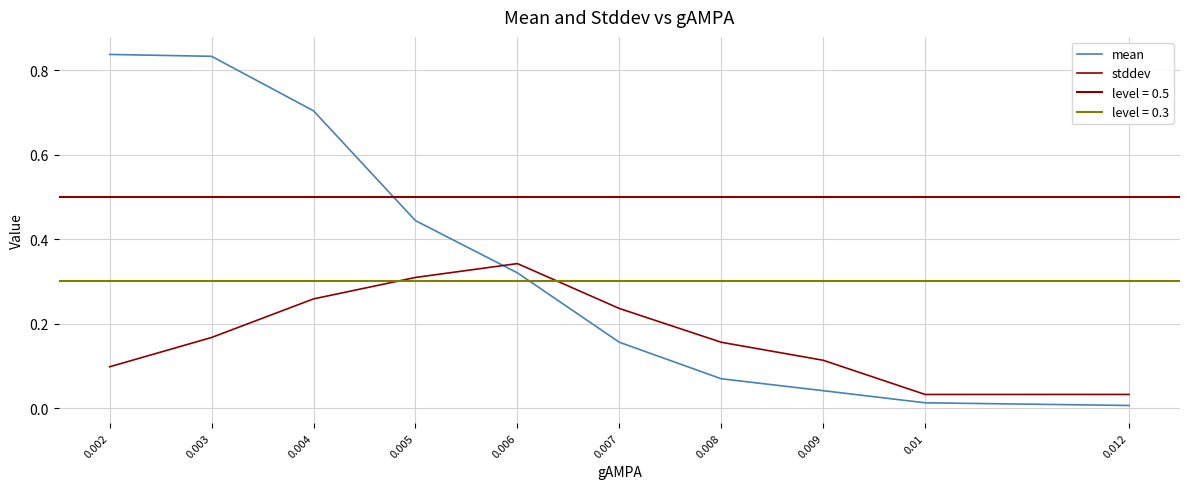

Which category has the highest value across all series?

0.002